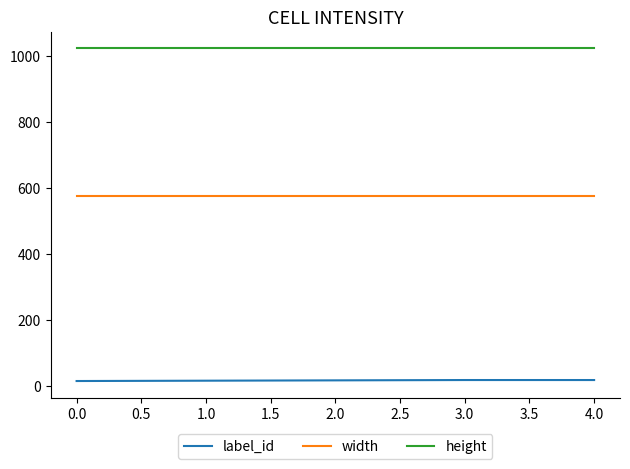

What is the difference between the maximum and minimum values in the label_id series?

3